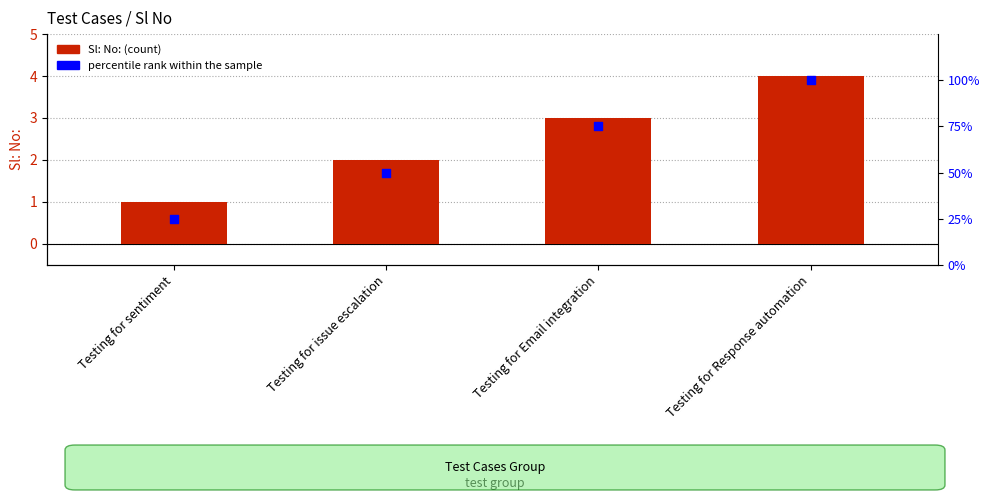

Is the value of Sl: No: at Testing for issue escalation greater than the value of percentile rank within the sample at Testing for Response automation?

No